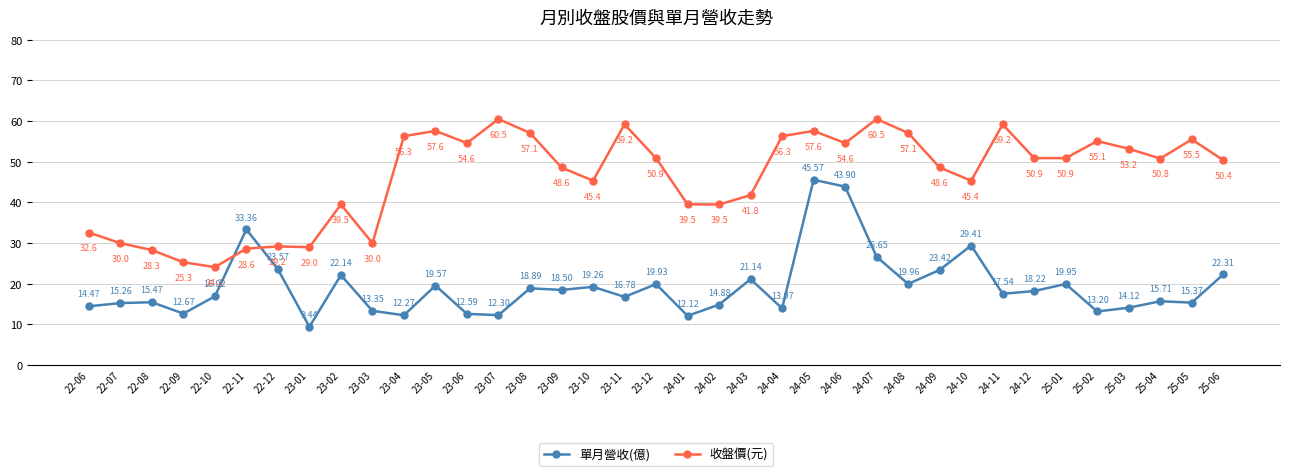

After their last crossing, which series has the higher values: 單月營收(億) or 收盤價(元)?

收盤價(元)